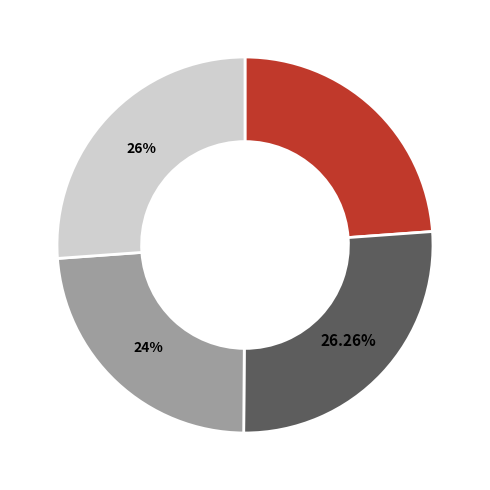

Is there a majority slice in this chart?

No